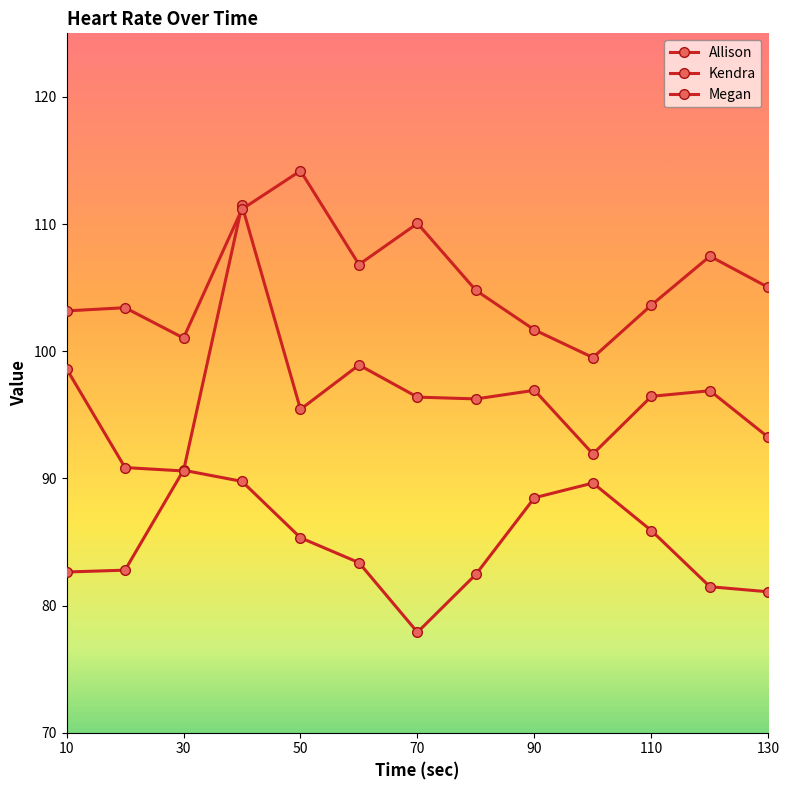

Is this an area chart (filled region under the line)?

No